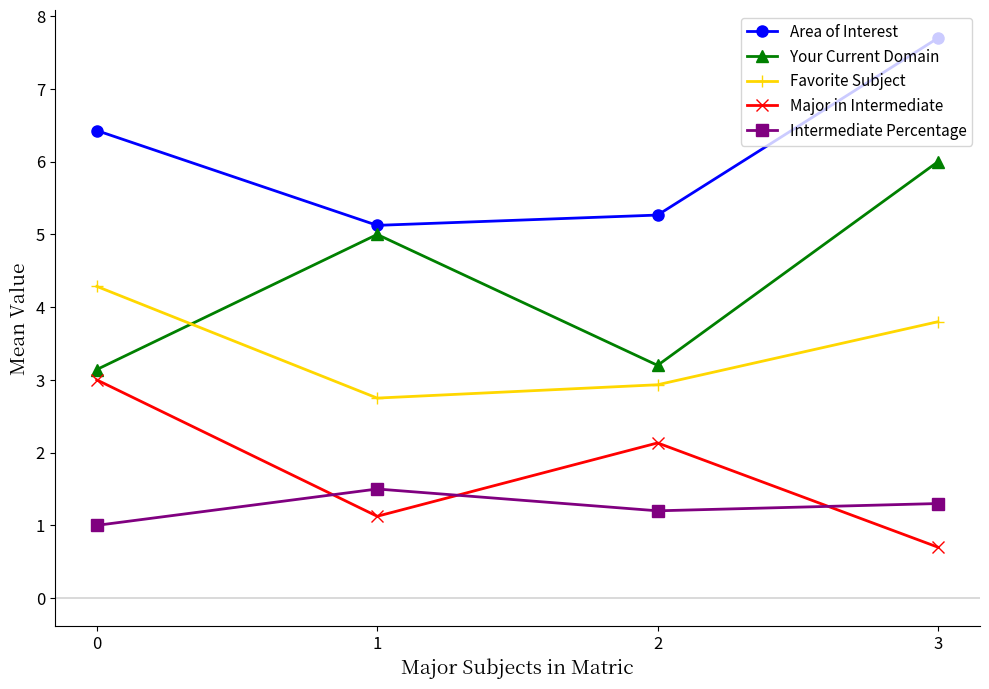

What is the average value of the Major in Intermediate series?

1.7